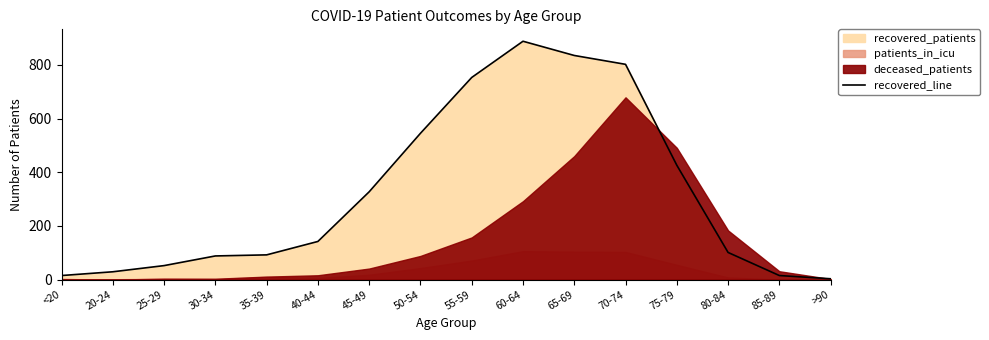

What is the ratio of the value at 75-79 to the value at 50-54?

0.8